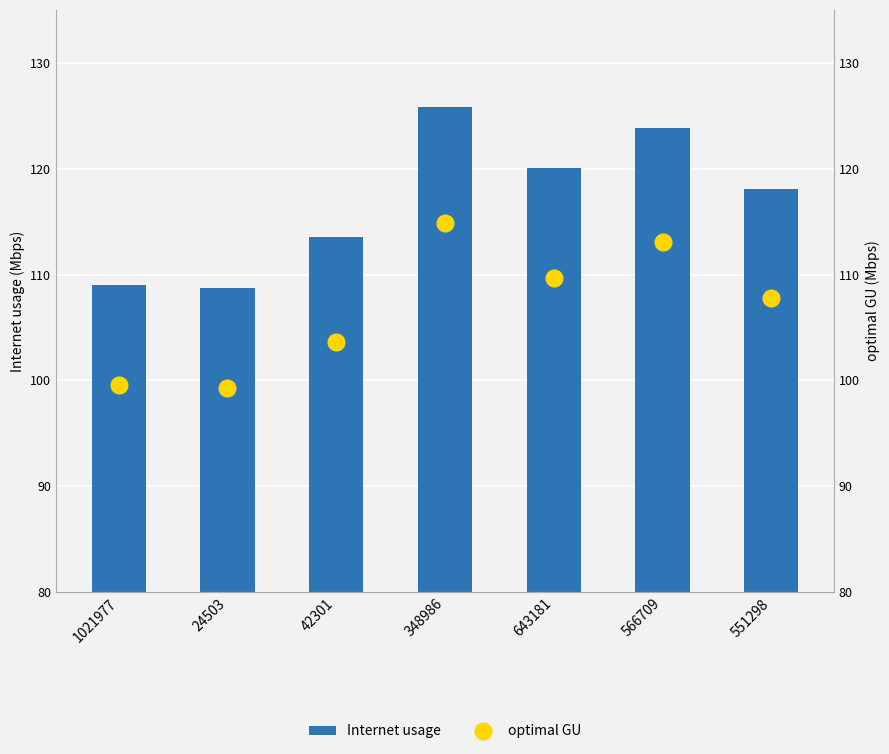

What is the maximum value for Internet usage?

125.8